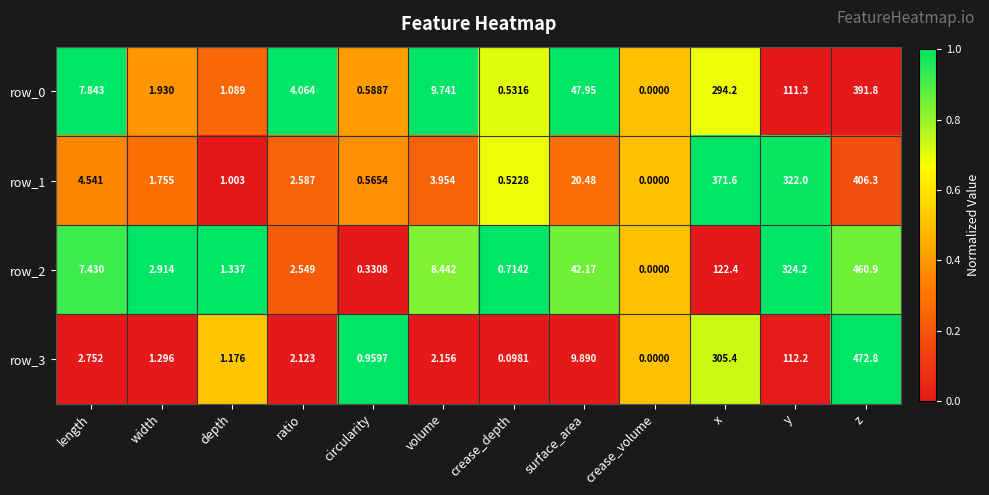

How many categories are shown in the chart?

12